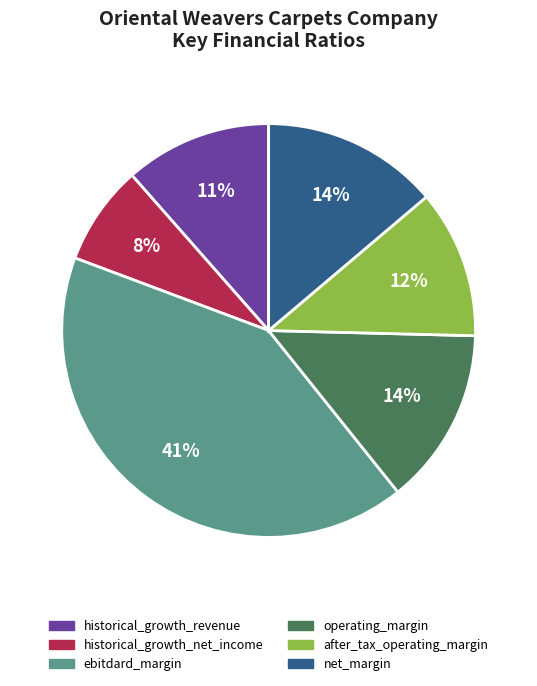

To the nearest percent, what percentage of the pie is ebitdard_margin?

41%